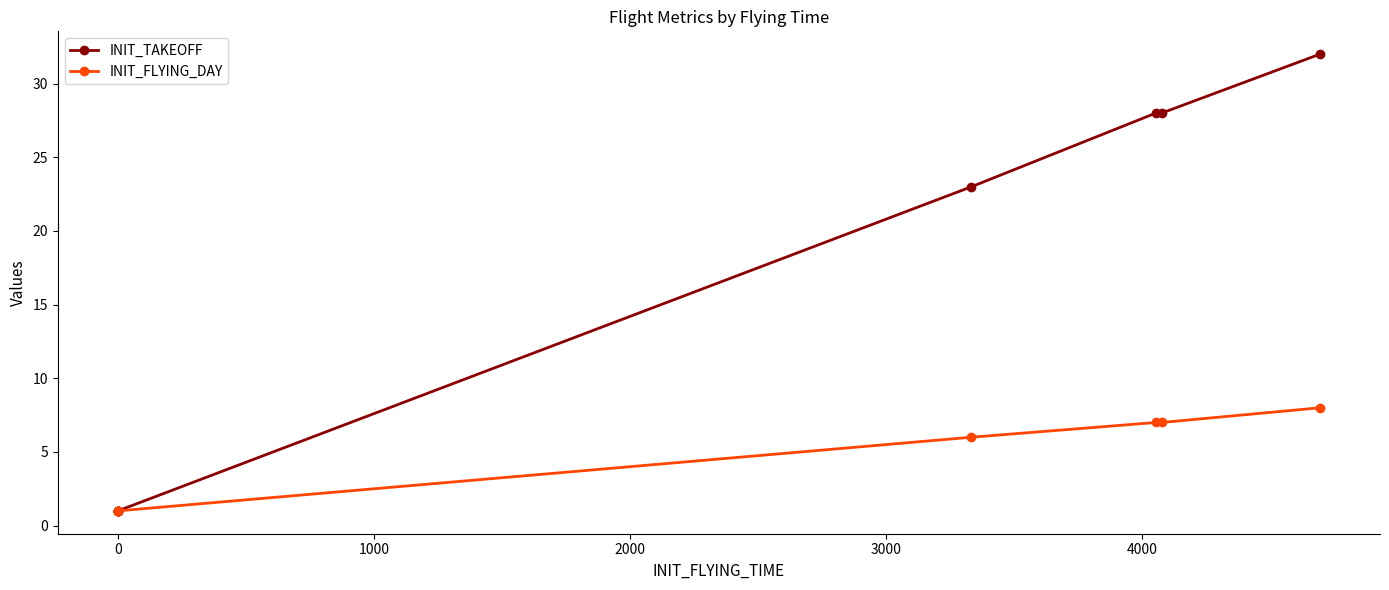

How many INIT_TAKEOFF values are between 1 and 28?

7